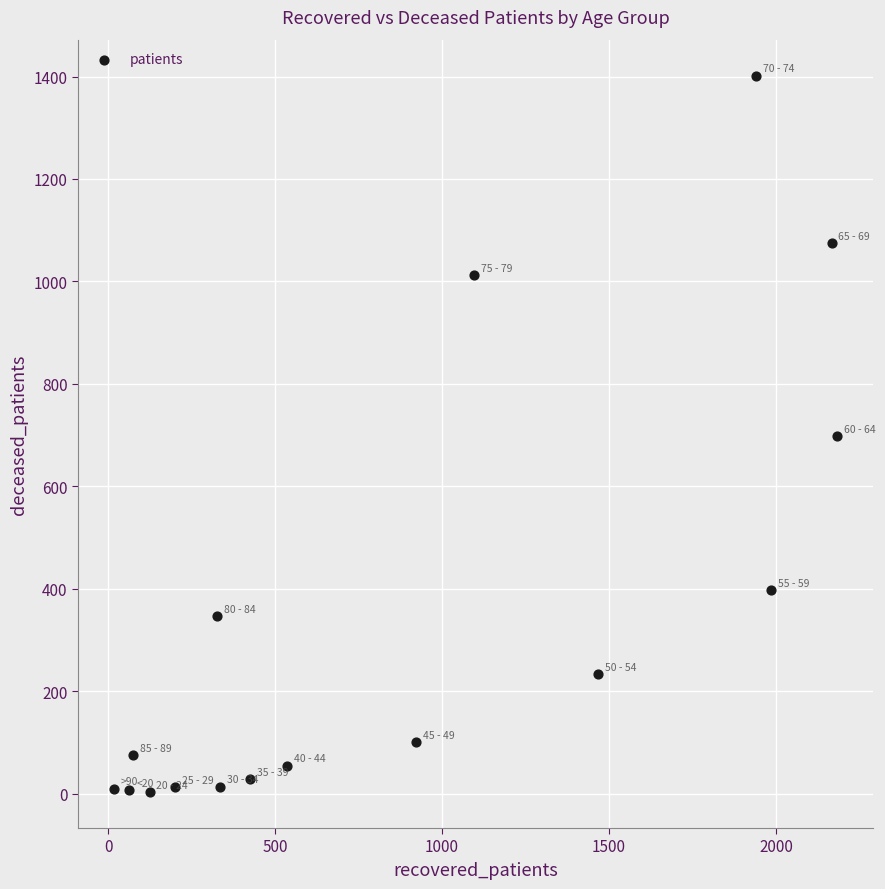

What is the range of X values (max minus min)?

2164